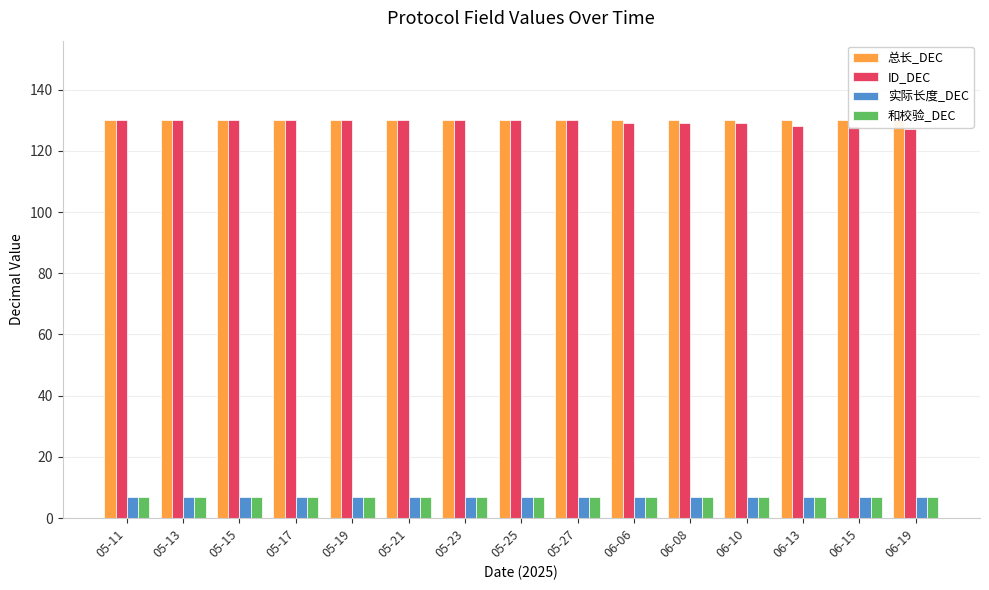

Reading left to right, what are all the values shown in this chart?

总长_DEC: 130	130	130	130	130	130	130	130	130	130	130	130	130	130	130
ID_DEC: 130	130	130	130	130	130	130	130	130	129	129	129	128	128	127
实际长度_DEC: 7	7	7	7	7	7	7	7	7	7	7	7	7	7	7
和校验_DEC: 7	7	7	7	7	7	7	7	7	7	7	7	7	7	7